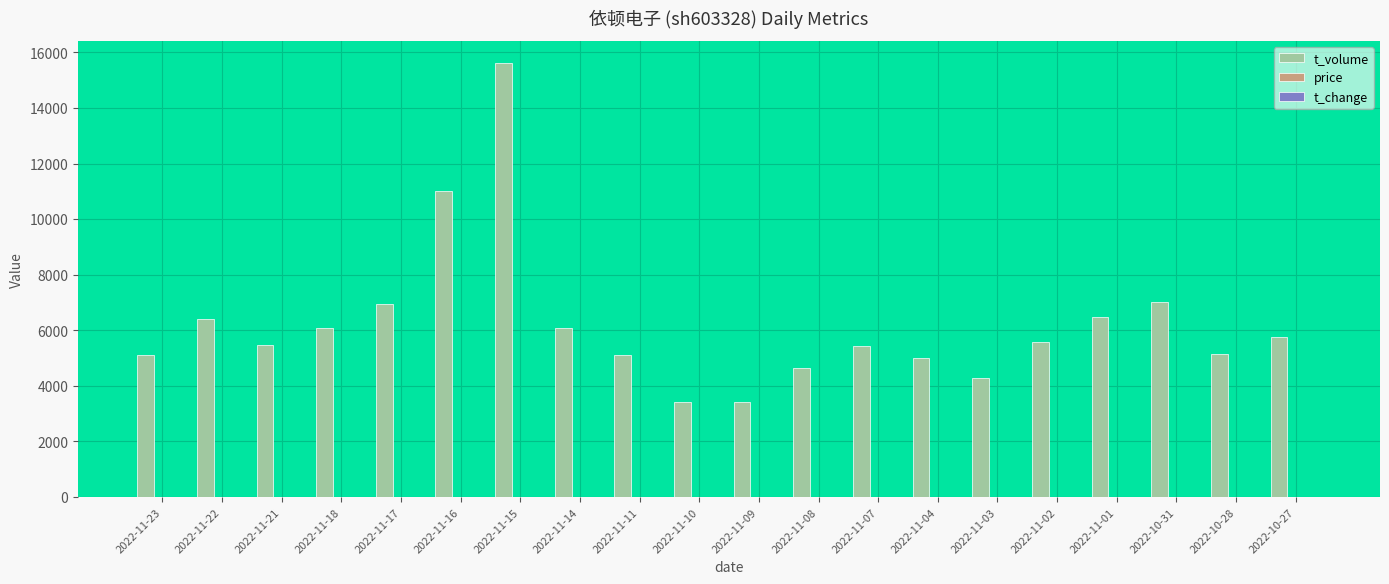

What is the maximum value shown in the chart?

15627.0